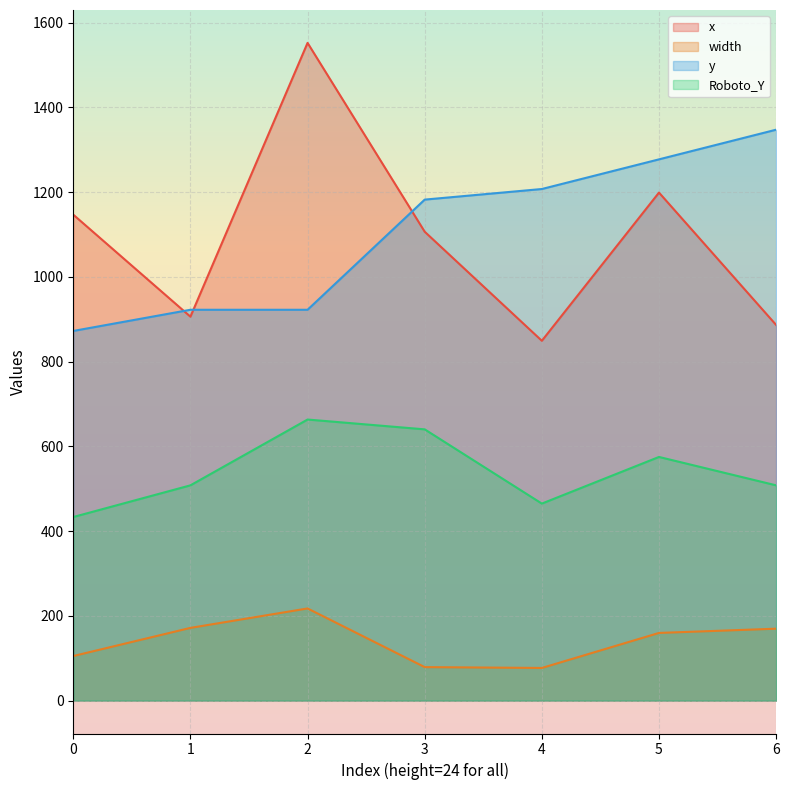

What value does the Roboto_Y series have at 4?

465.0